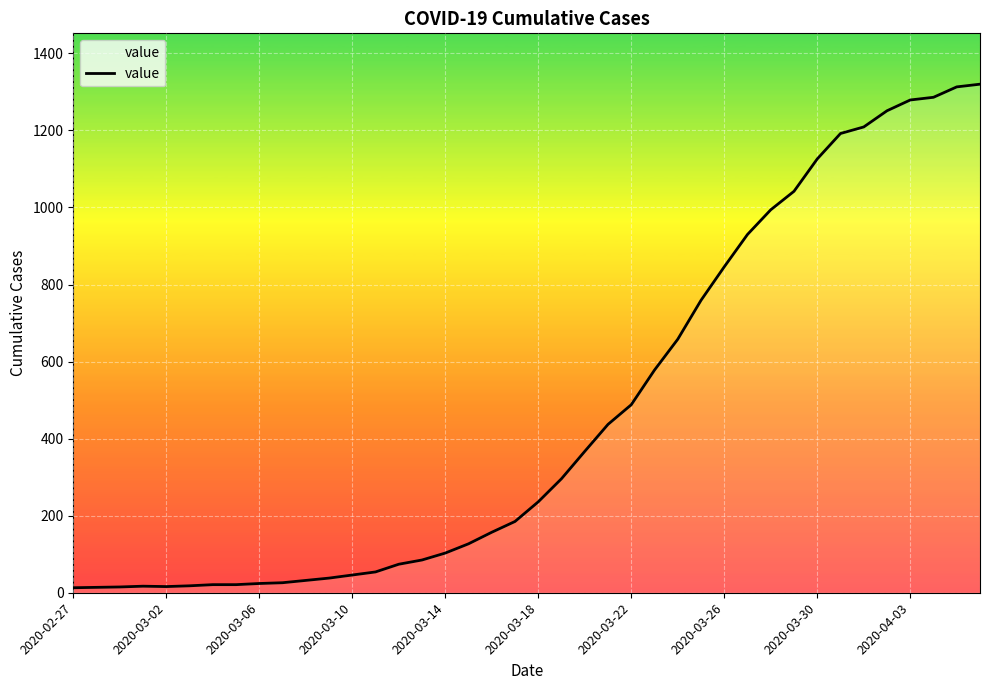

What is the difference between the maximum and minimum values?

1307